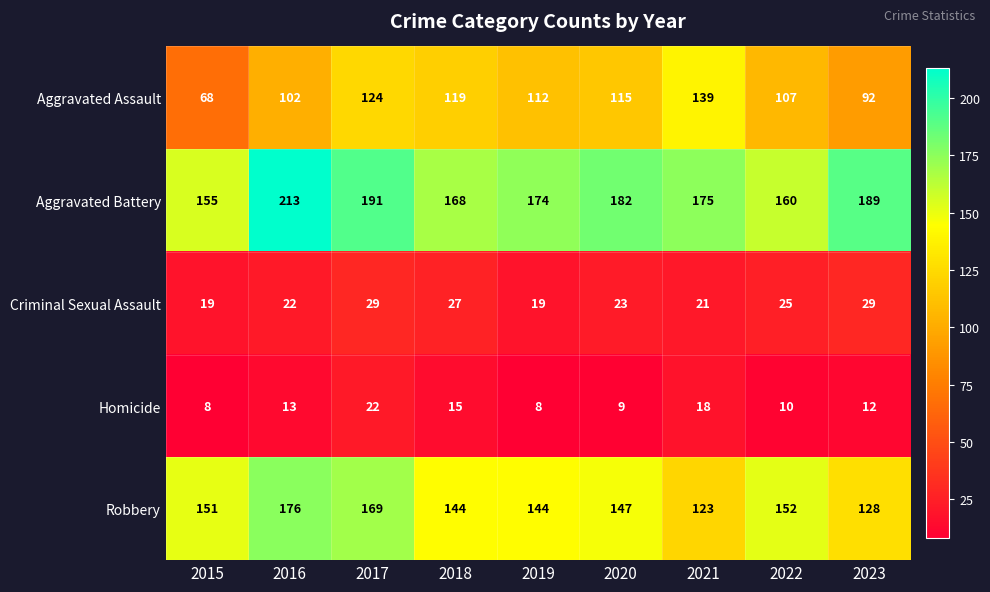

At which category is the sum across all series the highest?

2017